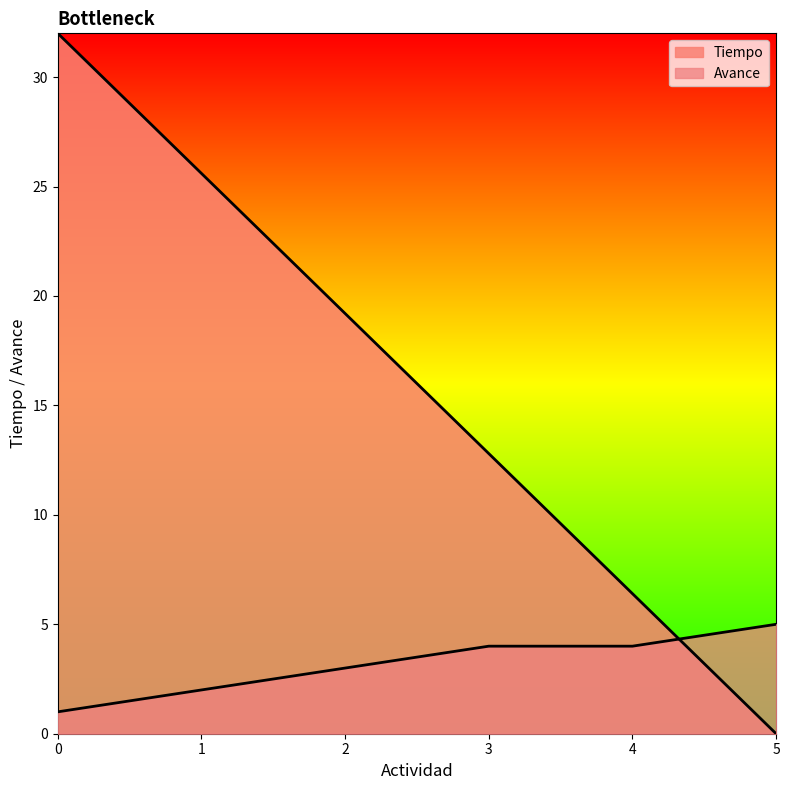

Is it true that Avance equals 3.1 at 1?

False